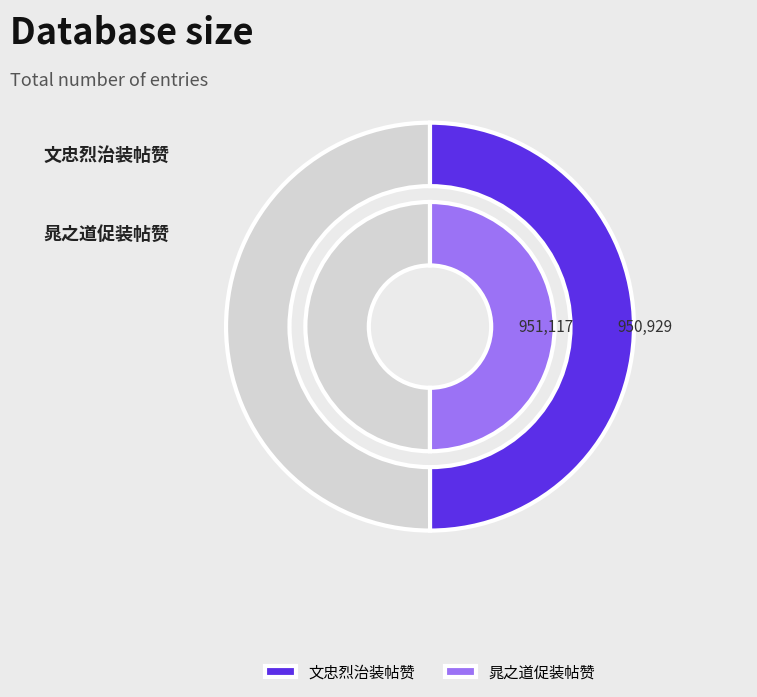

To the nearest percent, what portion does 晁之道促装帖赞 represent?

50%